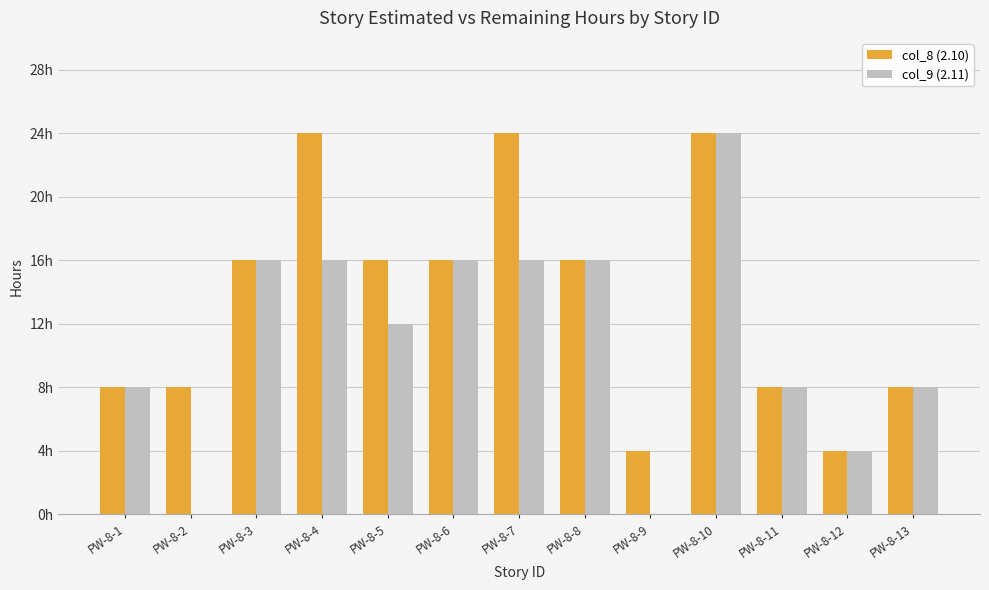

What are all the series names shown in the legend?

col_8 (2.10), col_9 (2.11)